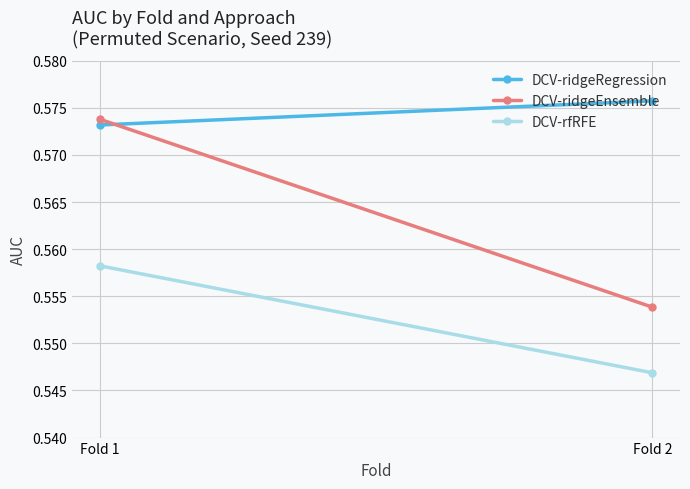

At Fold 1, list the series in order from smallest to largest.

DCV-rfRFE, DCV-ridgeRegression, DCV-ridgeEnsemble